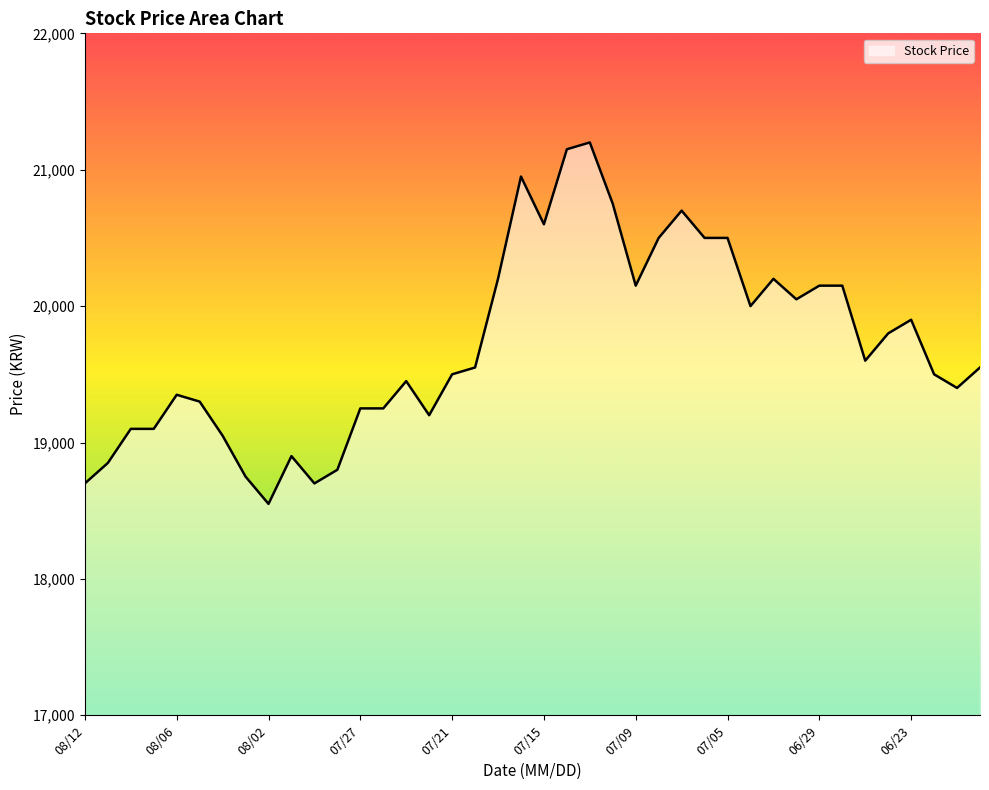

Reading left to right, extract all data points from this chart.

18700	18850	19100	19100	19350	19300	19050	18750	18550	18900	18700	18800	19250	19250	19450	19200	19500	19550	20200	20950	20600	21150	21200	20750	20150	20500	20700	20500	20500	20000	20200	20050	20150	20150	19600	19800	19900	19500	19400	19550